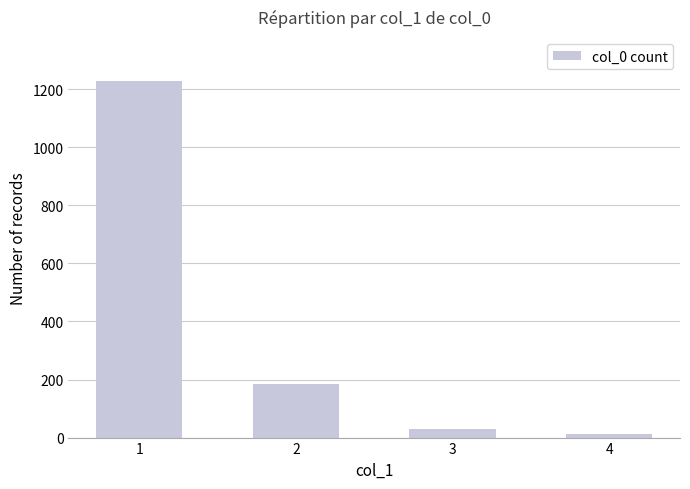

What is the value of the 2nd bar from the left?

185